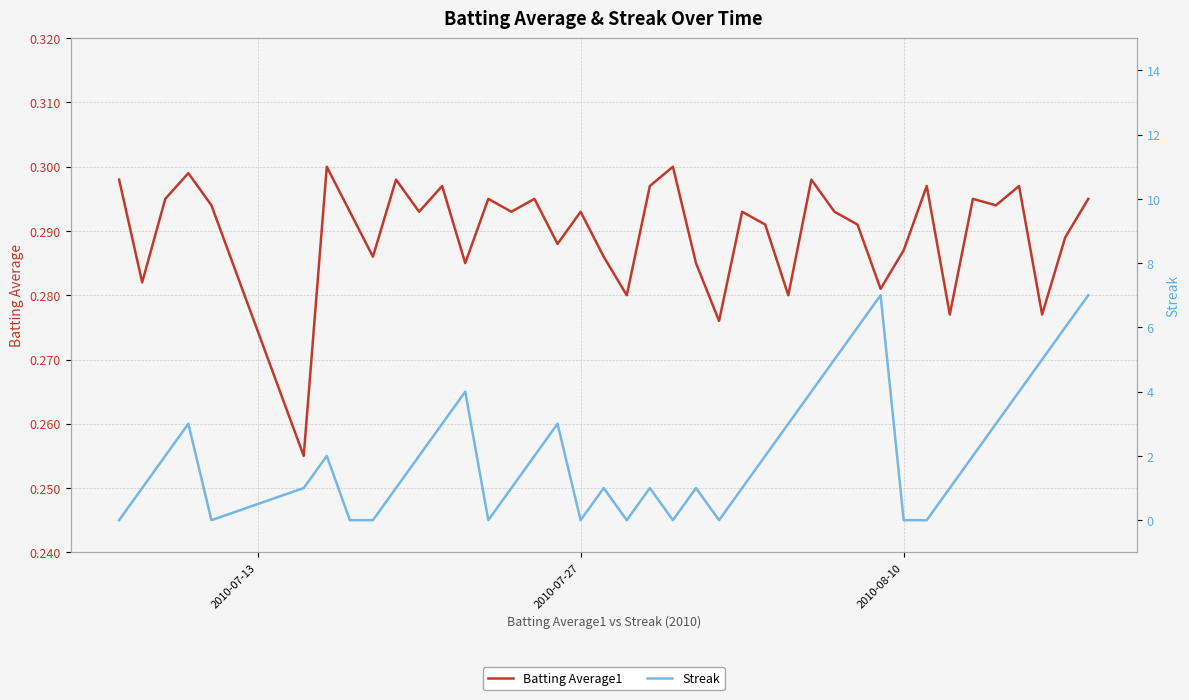

What is the sum of all Streak values?

84.0